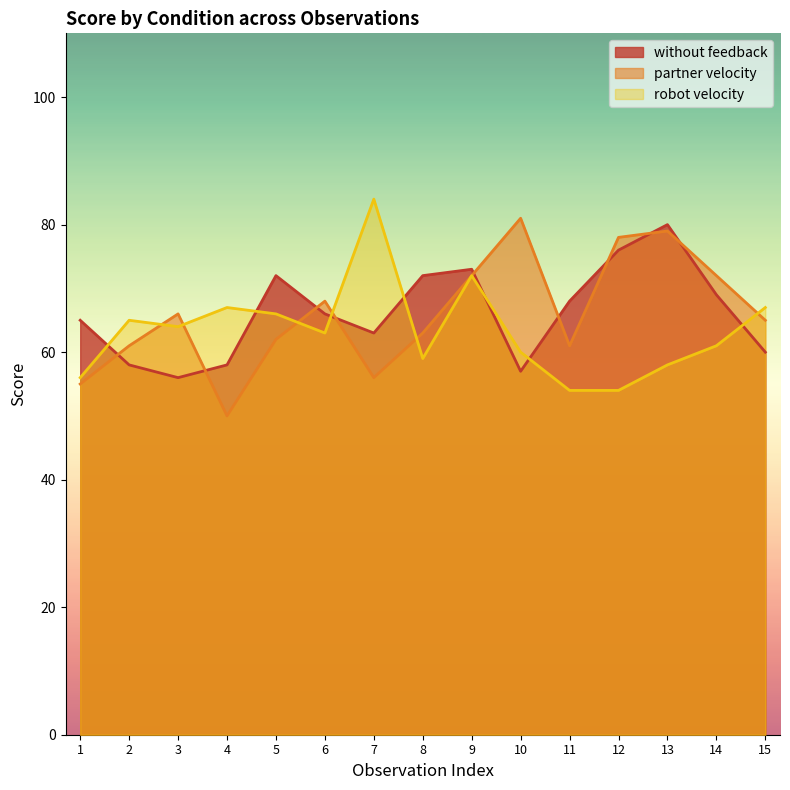

What are all the series names shown in the legend?

without feedback, partner velocity, robot velocity